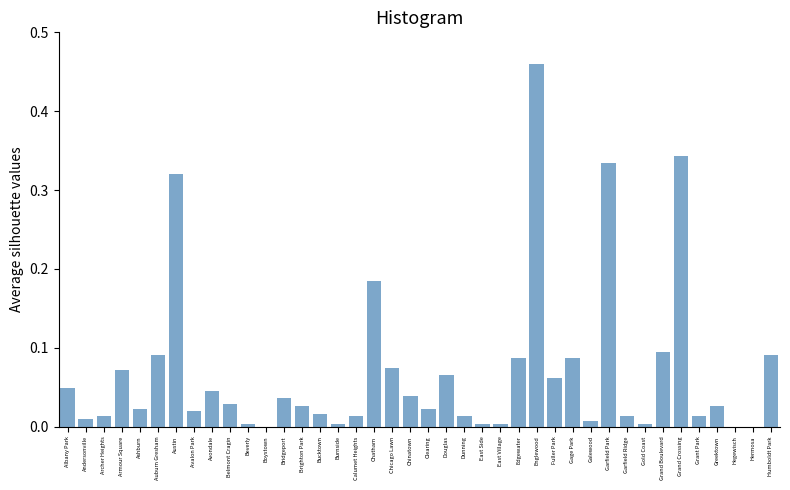

The chart shows a value of 0.0 at Galewood. True or false?

True